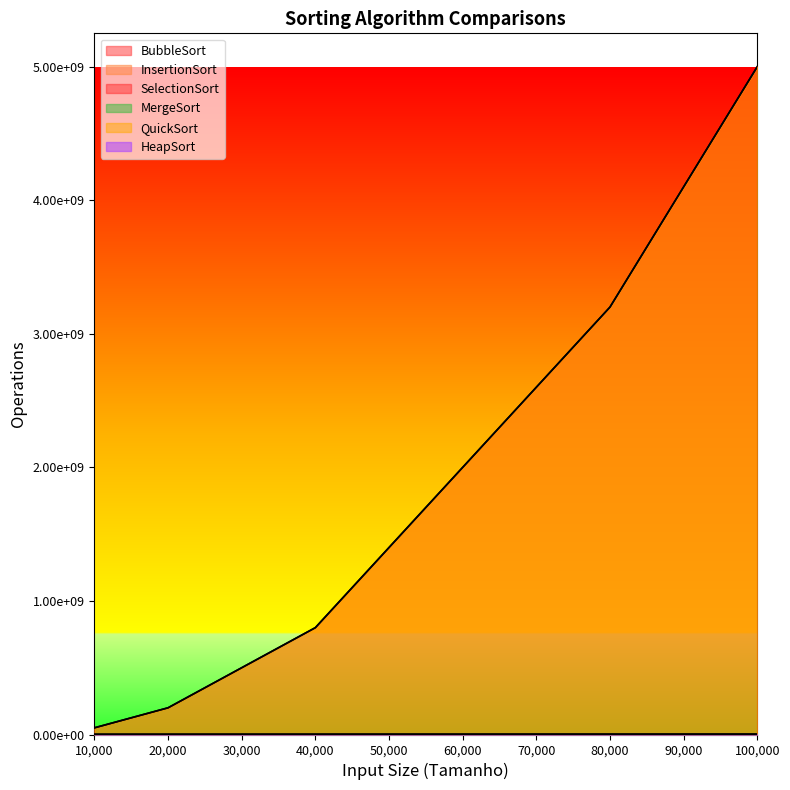

True or false: InsertionSort and MergeSort intersect in this chart.

False